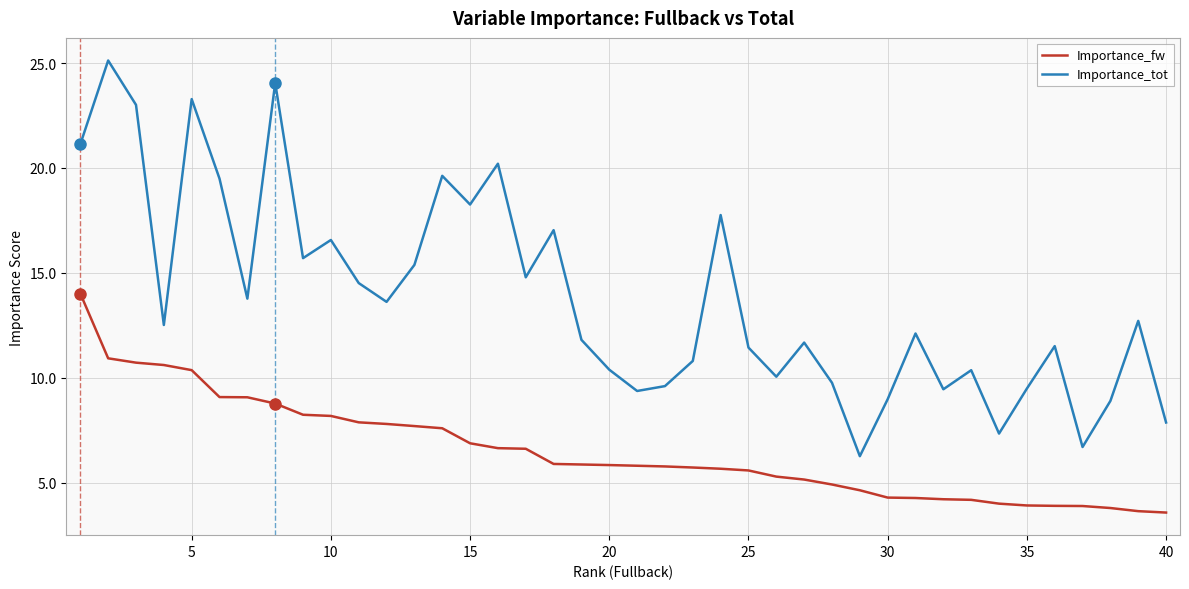

What is the highest value of the Importance_fw series?

14.0